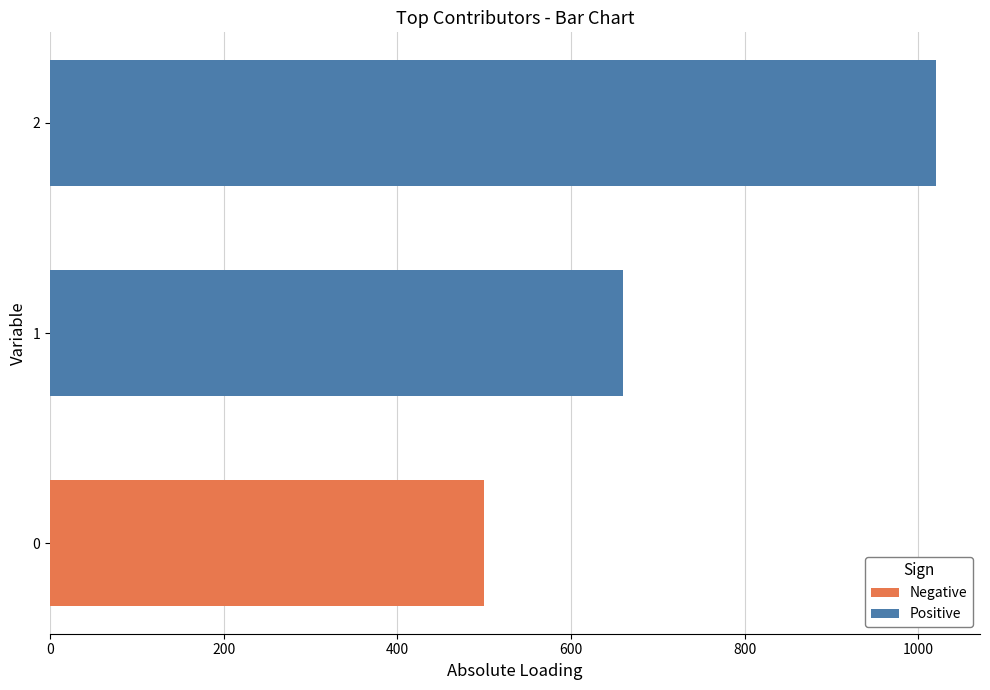

What is the minimum value shown in the chart?

500